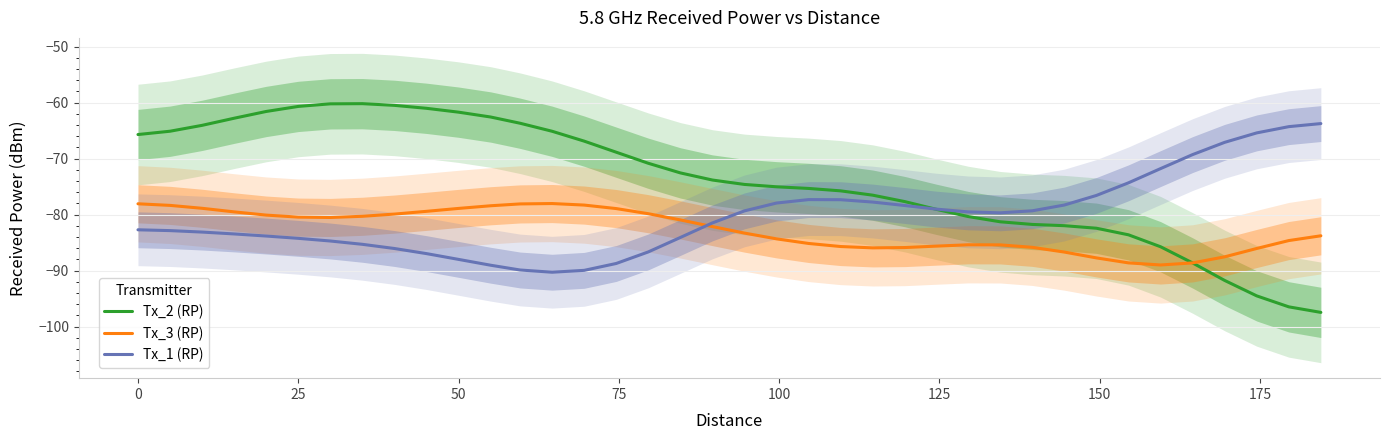

At which label does Tx_2 (RP) first exceed -73?

0